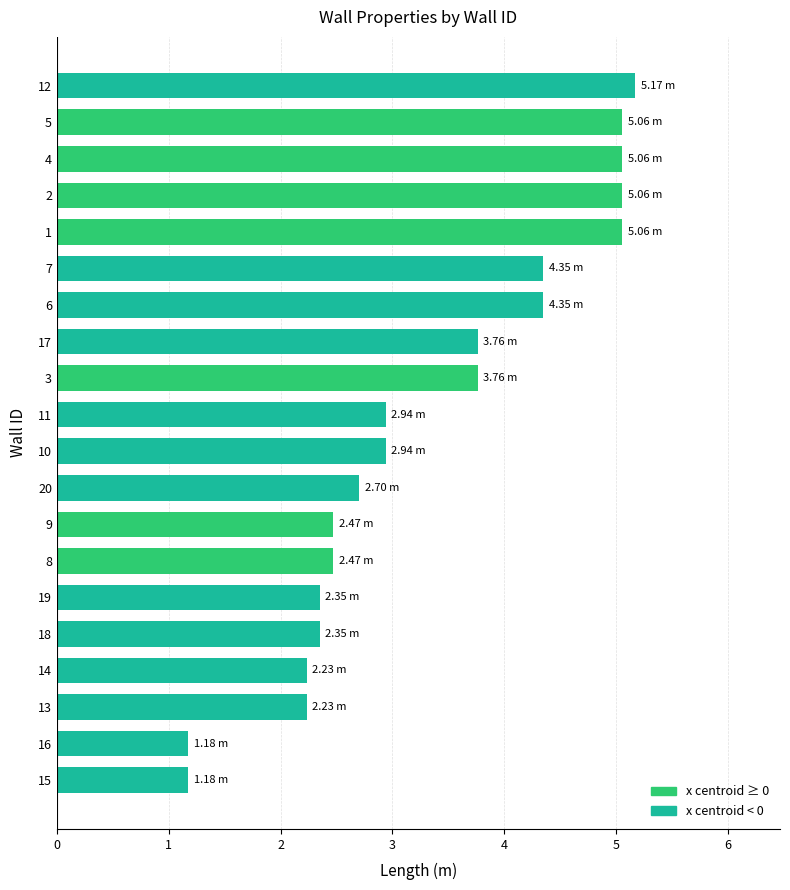

What is the approximate value at 6?

4.4